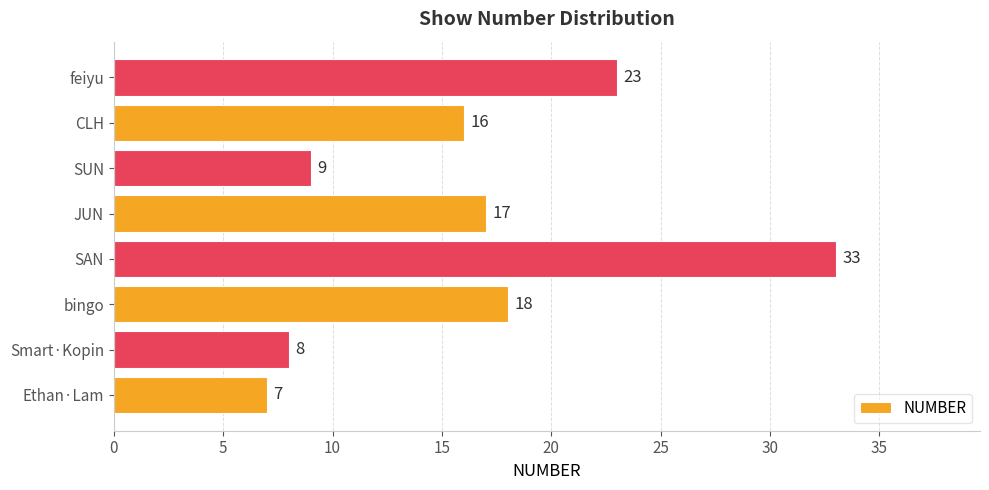

How many data points are less than 17?

4